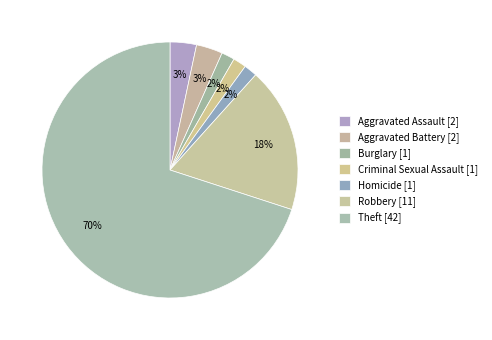

Does any single category account for the majority?

Yes